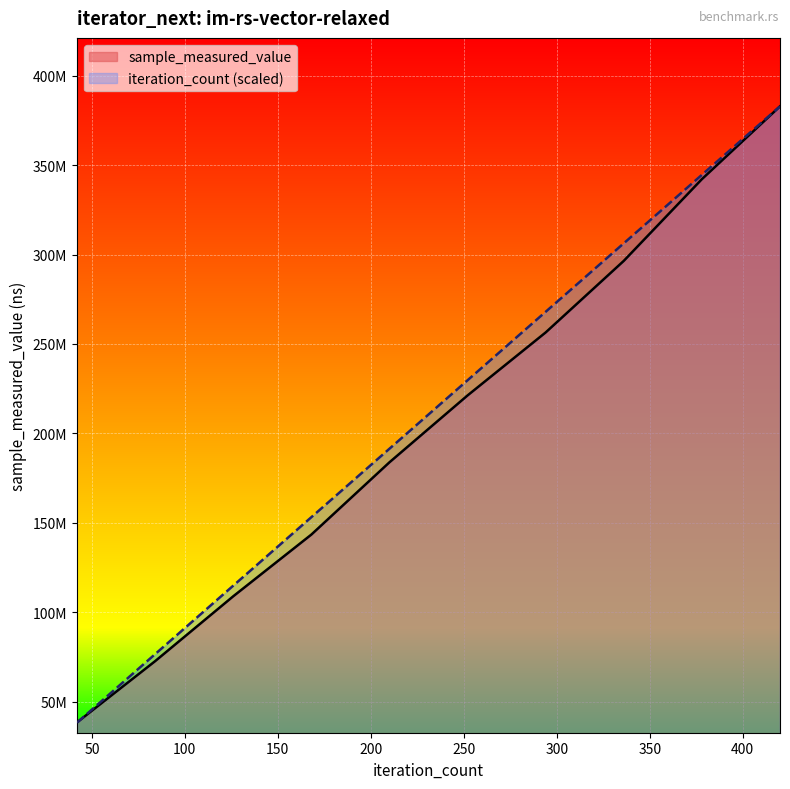

At how many categories does at least one series exceed 172053524?

6